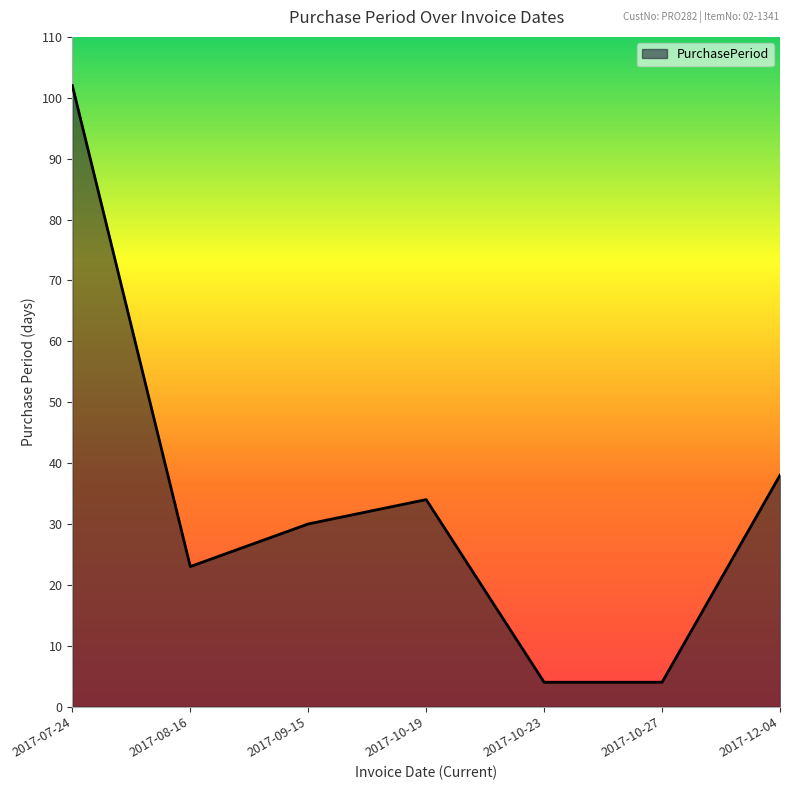

Approximately how many times larger is the value at 2017-09-15 compared to 2017-12-04?

0.8